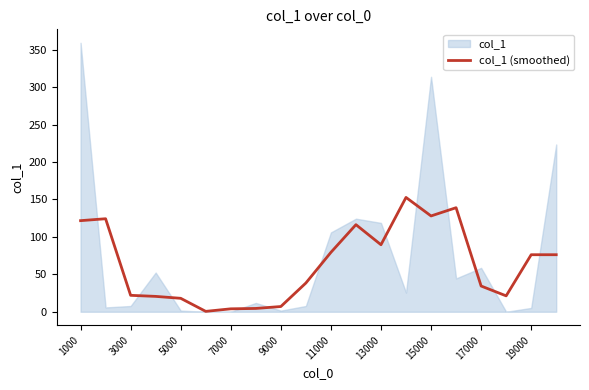

Is it true that col_1 (smoothed) equals 18.0 at 5000?

True